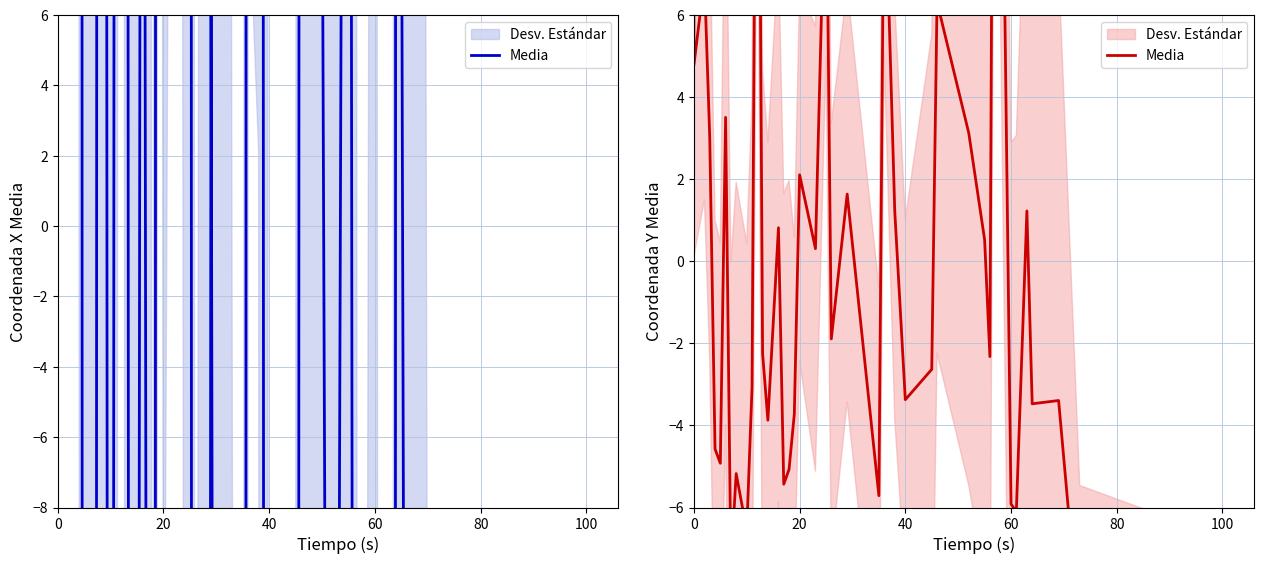

Does the chart display data point markers on the line(s)?

No